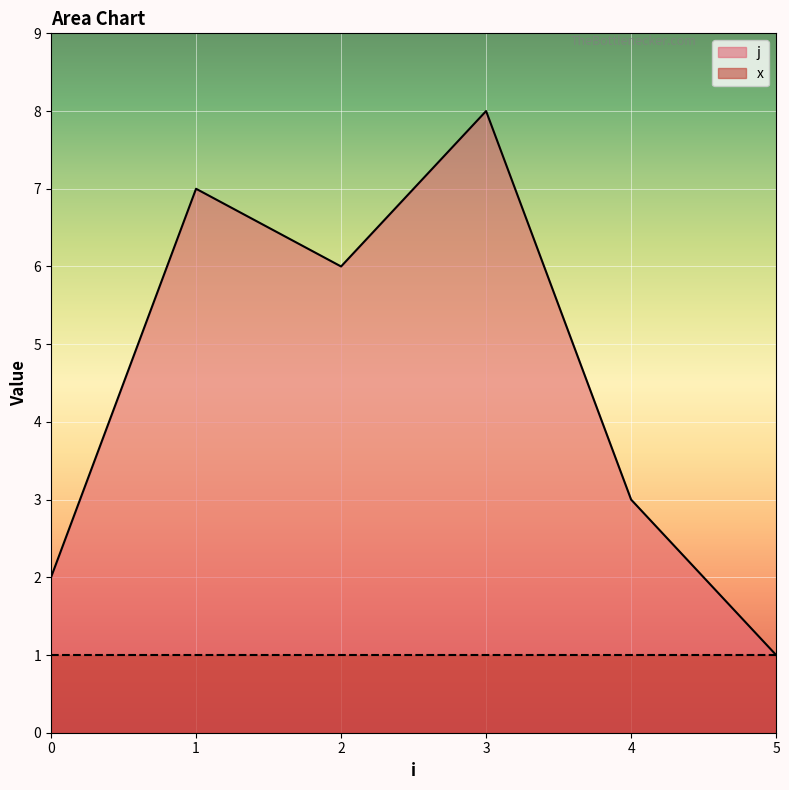

Reading left to right, list all the values displayed in this chart.

0=2	1=7	2=6	3=8	4=3	5=1